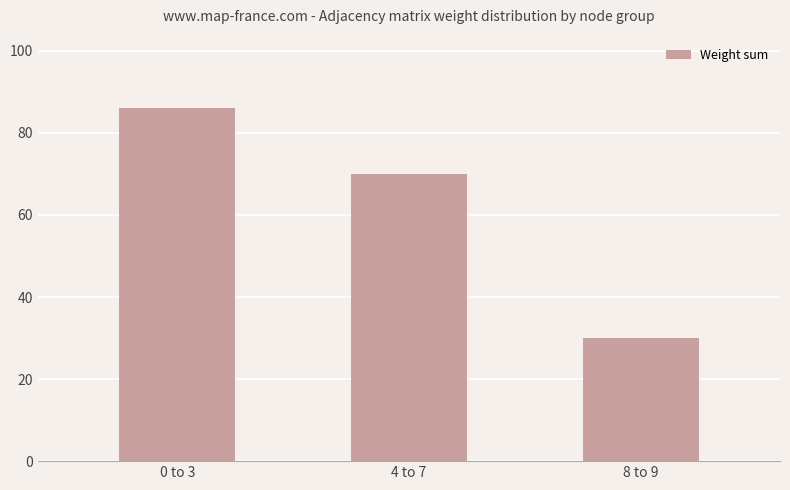

Rank the categories by value from lowest to highest.

8 to 9, 4 to 7, 0 to 3